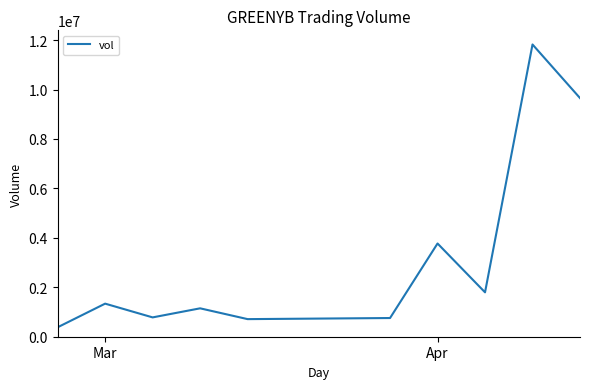

What is the difference between the maximum and minimum values?

11439500